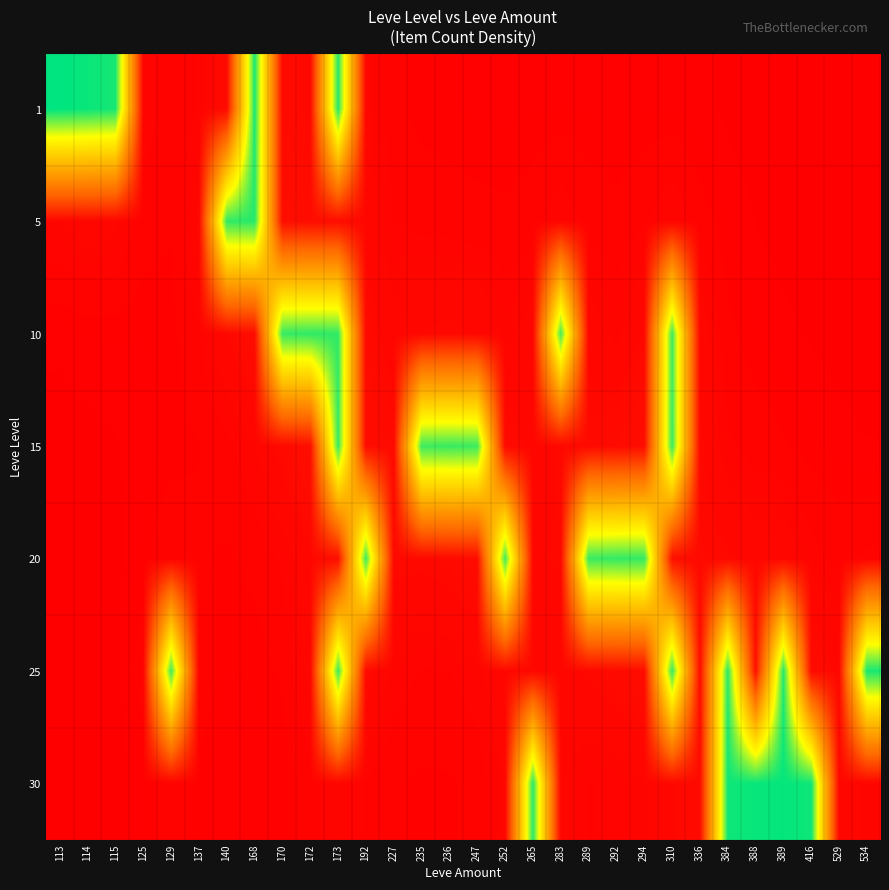

Count the number of categories in the chart.

30